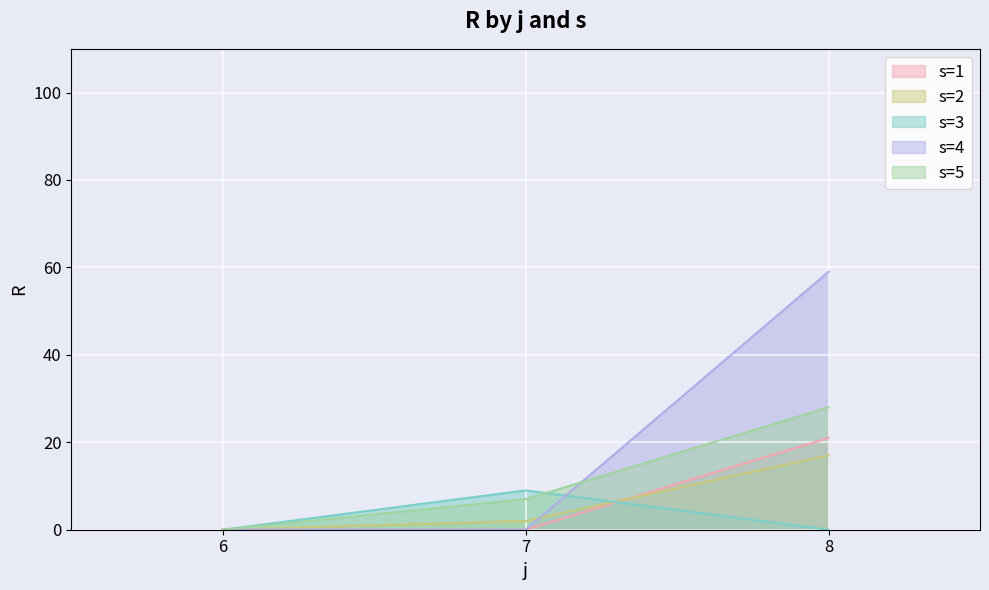

True or false: s=5 has a value of 6 at 8.

False